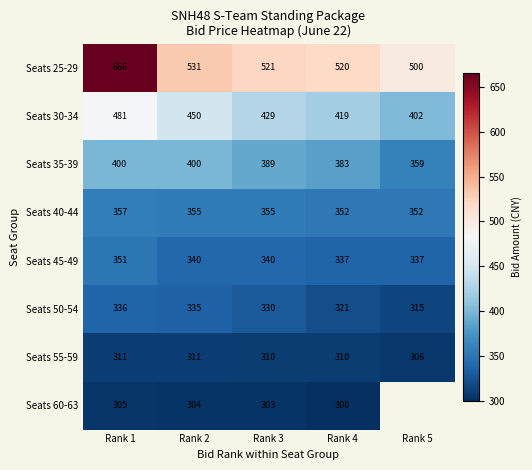

Which has a higher value, Rank 2 or Rank 5?

Rank 2